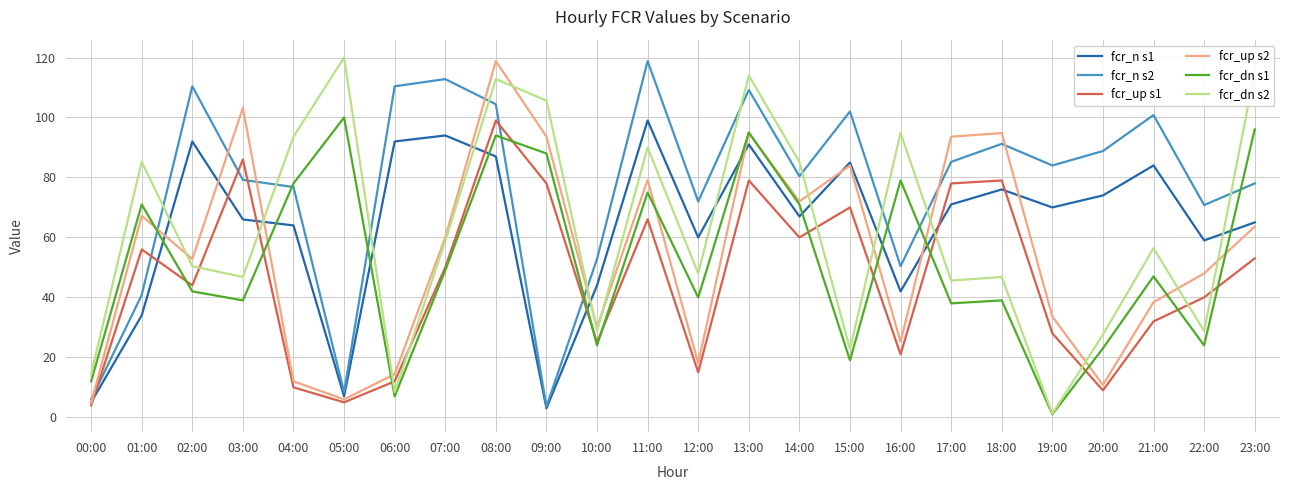

At how many categories does at least one series exceed 50?

23